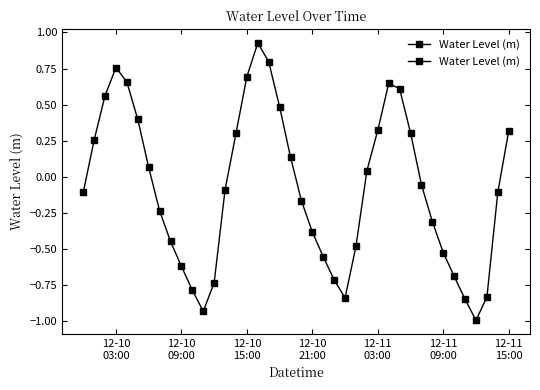

At which category does the data reach its first local peak?

12-10
03:00